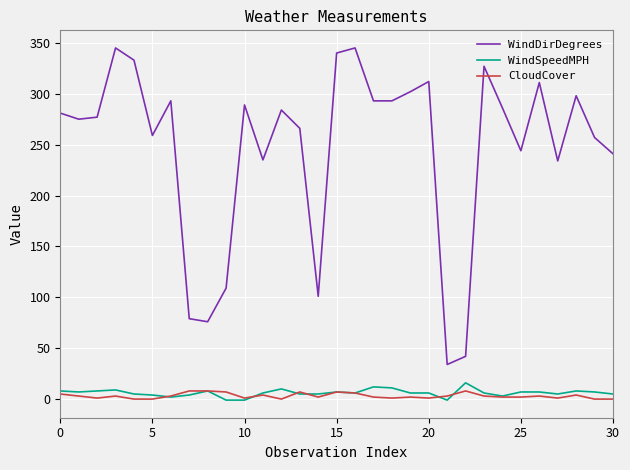

Which series has the widest spread of values?

WindDirDegrees